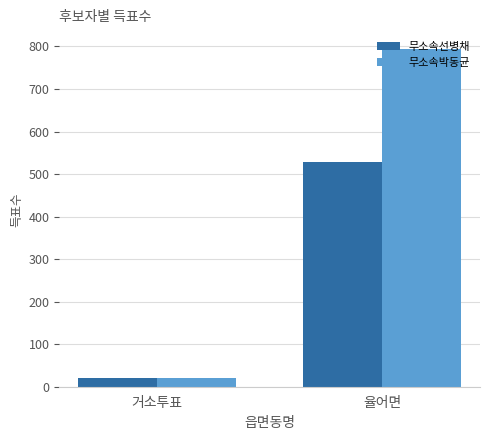

How many 무소속박동균 values are between 20 and 794?

2